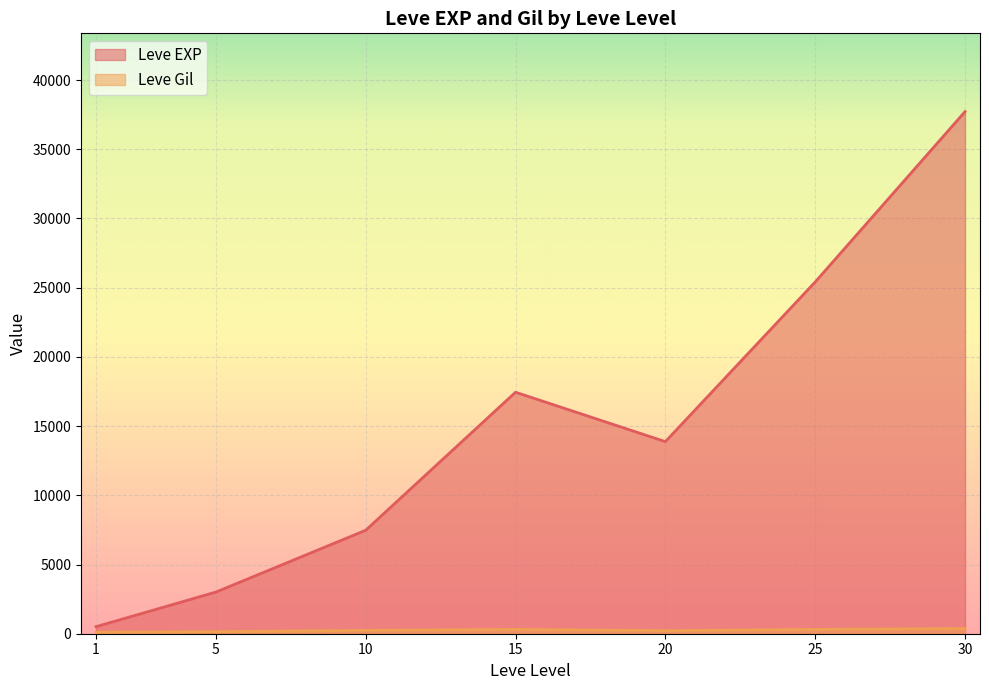

After their last crossing, which series has the higher values: Leve Gil or Leve EXP?

Leve EXP